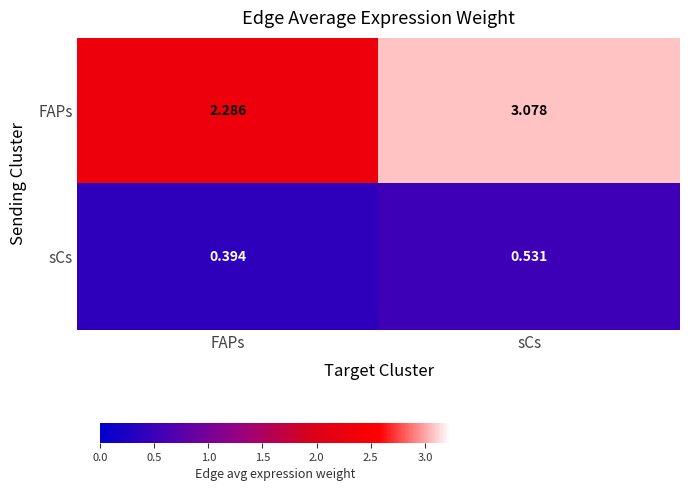

At how many categories does at least one series exceed 0?

2